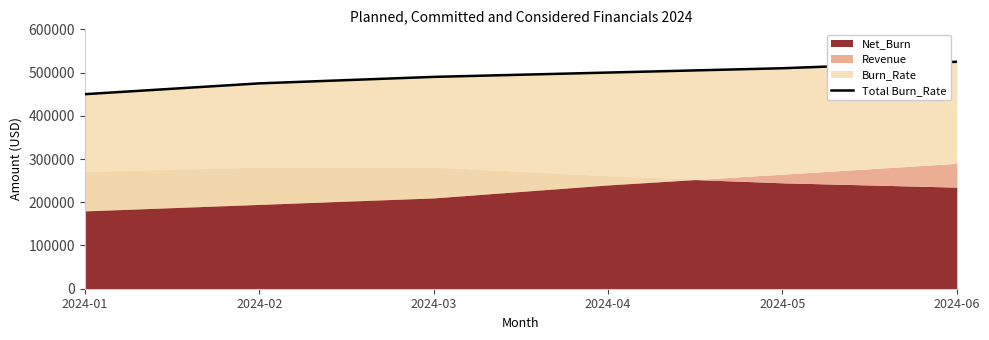

What is the difference between the second highest and minimum values?

60000